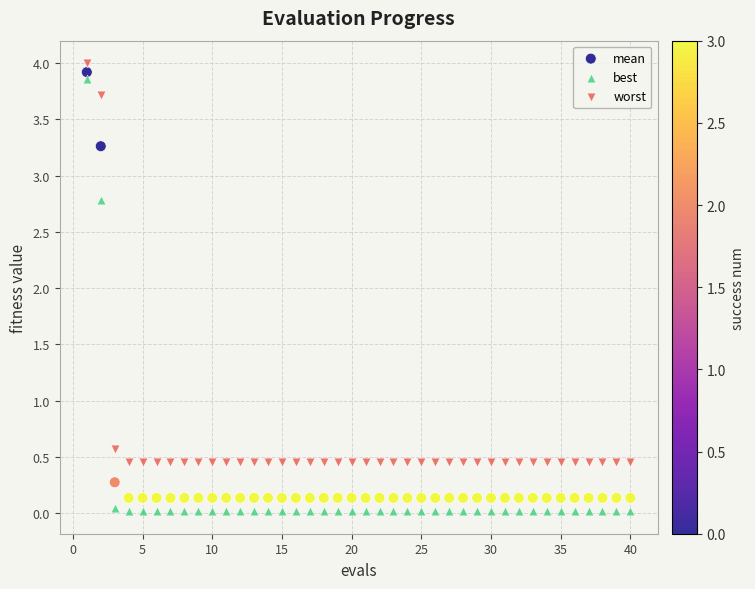

Across all series, what Y value is closest to 2?

2.8